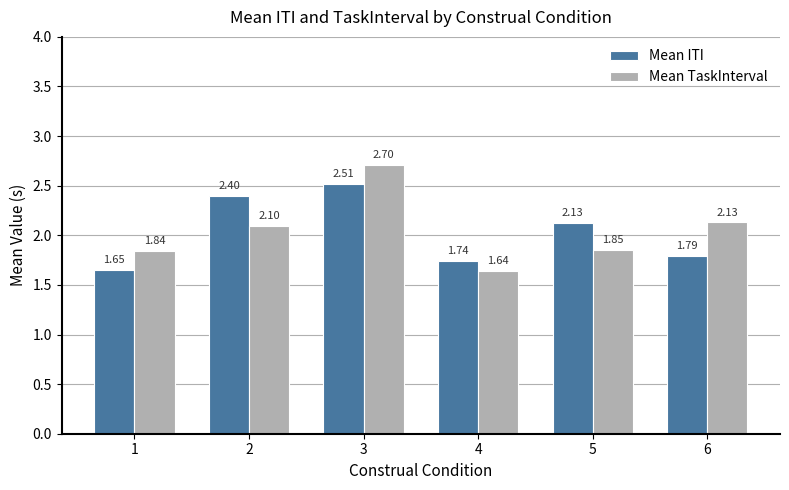

List the labels in order of Mean ITI value, largest first.

3, 2, 5, 6, 4, 1